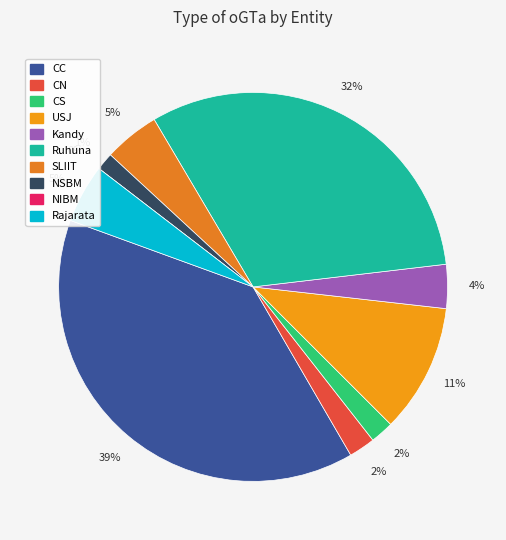

What percentage is the USJ slice, to the nearest percent?

11%